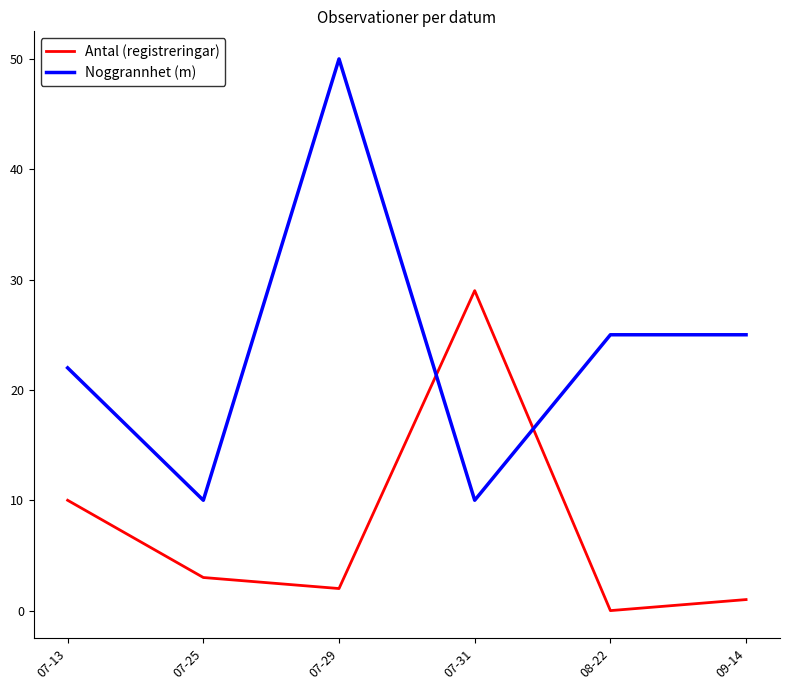

Count the number of data series in this chart.

2